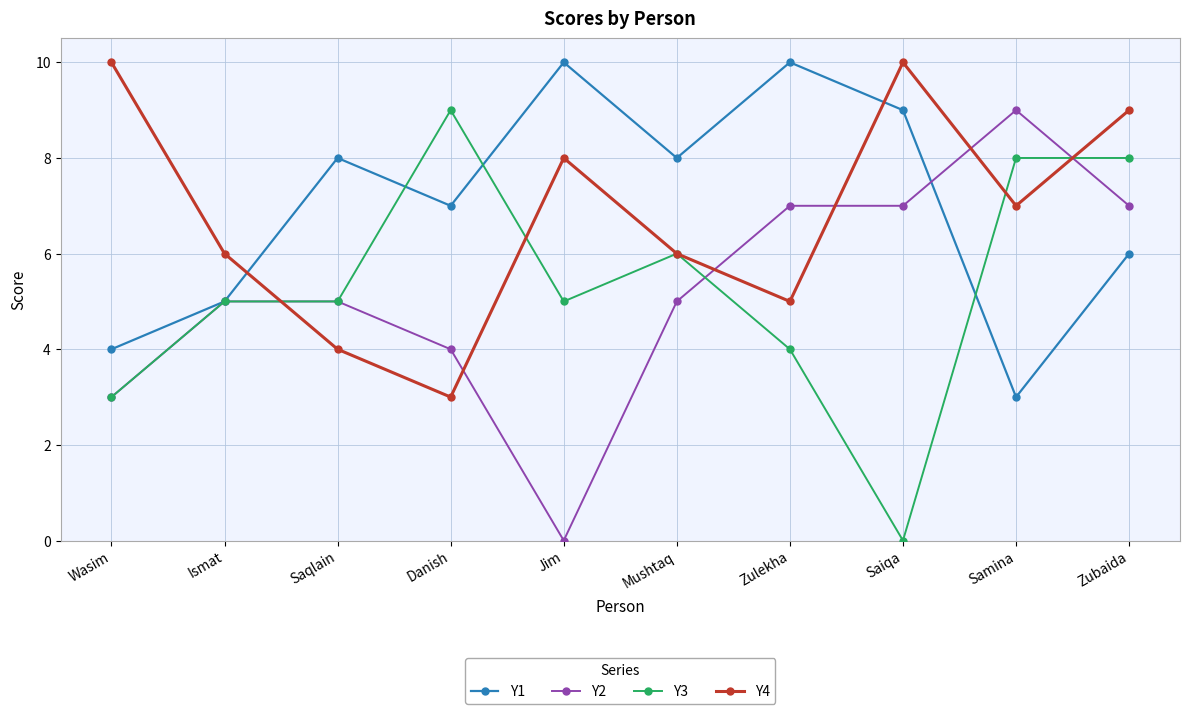

Rank the series at Jim from highest to lowest value.

Y1, Y4, Y3, Y2